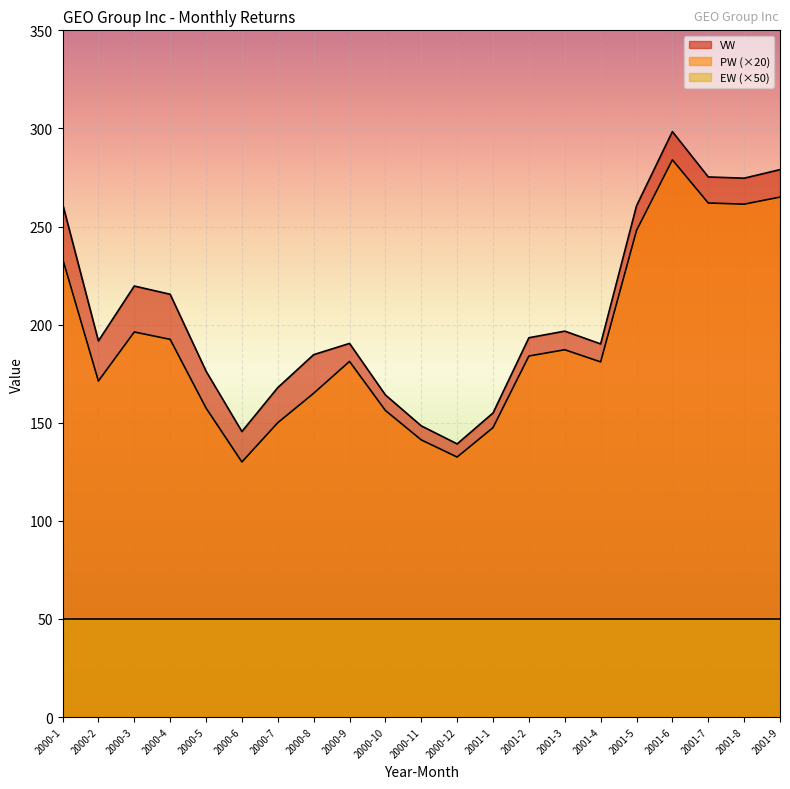

What is the value of the PW point at the 13th from the left?

147.5